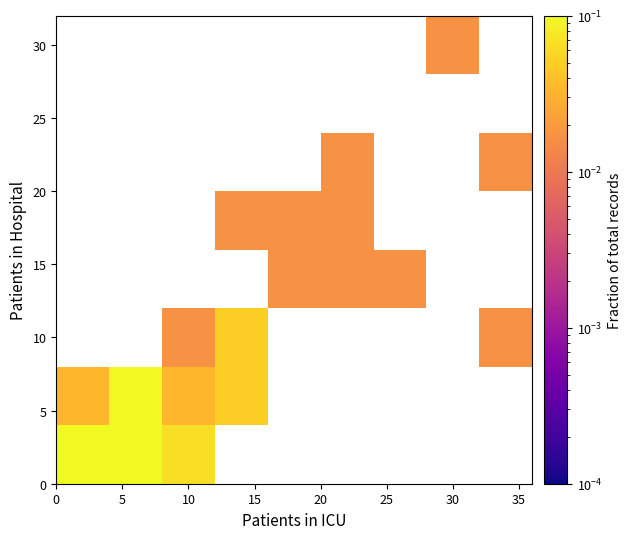

Which label corresponds to the smallest value in the chart?

10